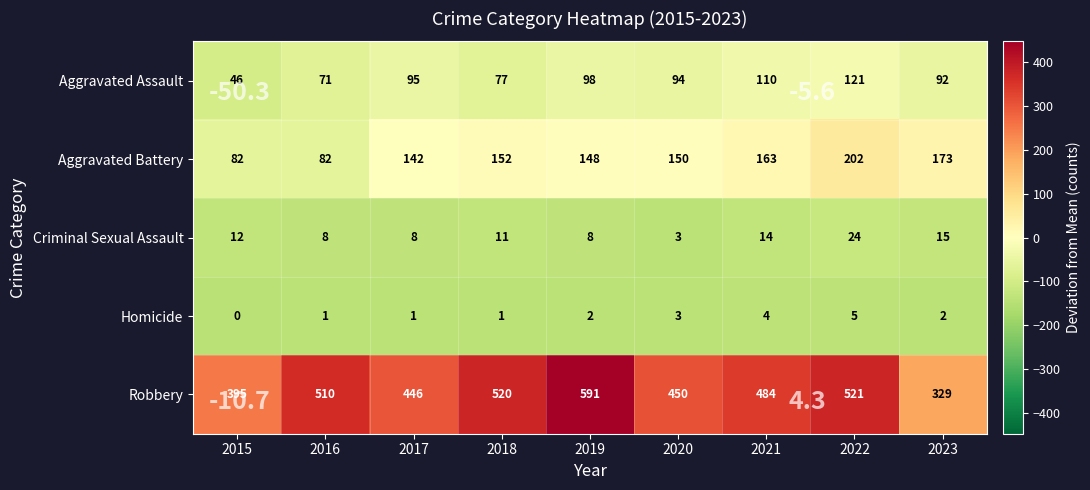

What is the sum of all Aggravated Battery values?

1294